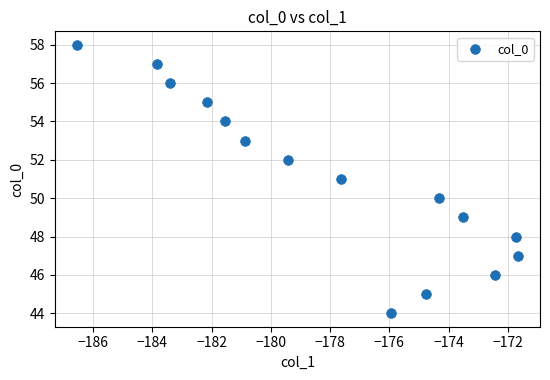

What is the range of Y values (max minus min)?

14